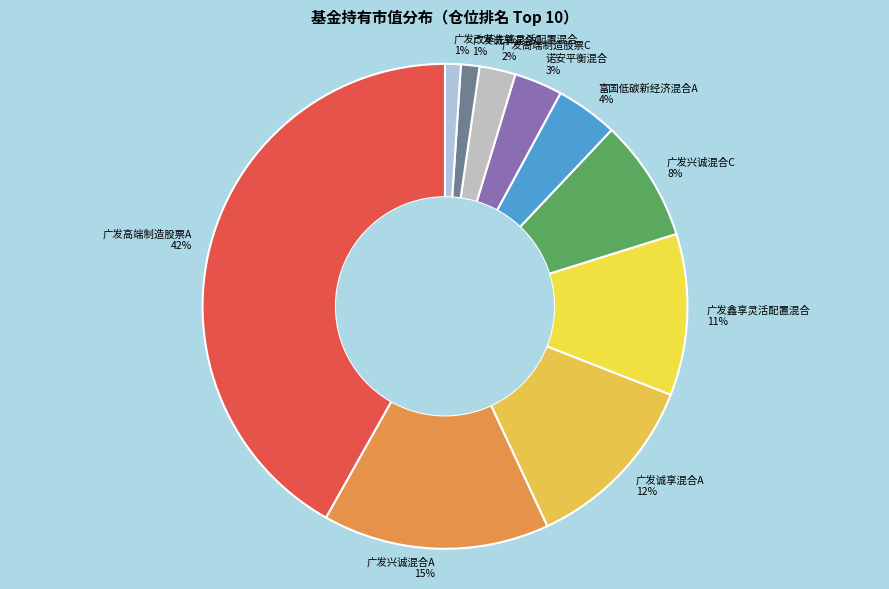

The 广发兴诚混合A slice represents 3% of the pie. True or false?

False